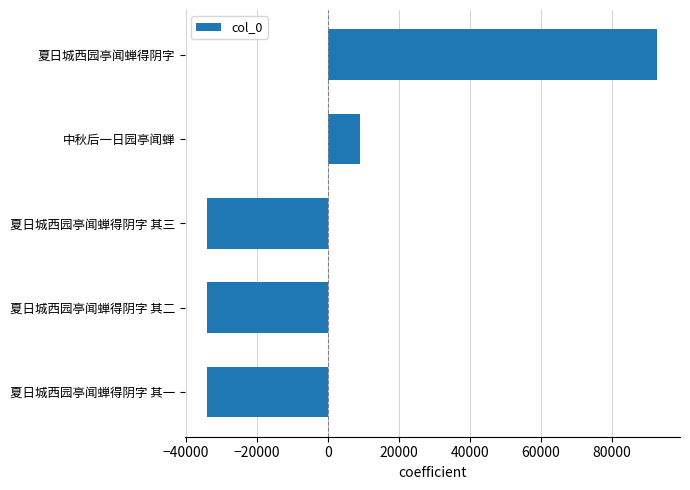

What is the change in value from 夏日城西园亭闻蝉得阴字 其二 to 夏日城西园亭闻蝉得阴字?

+126826.0